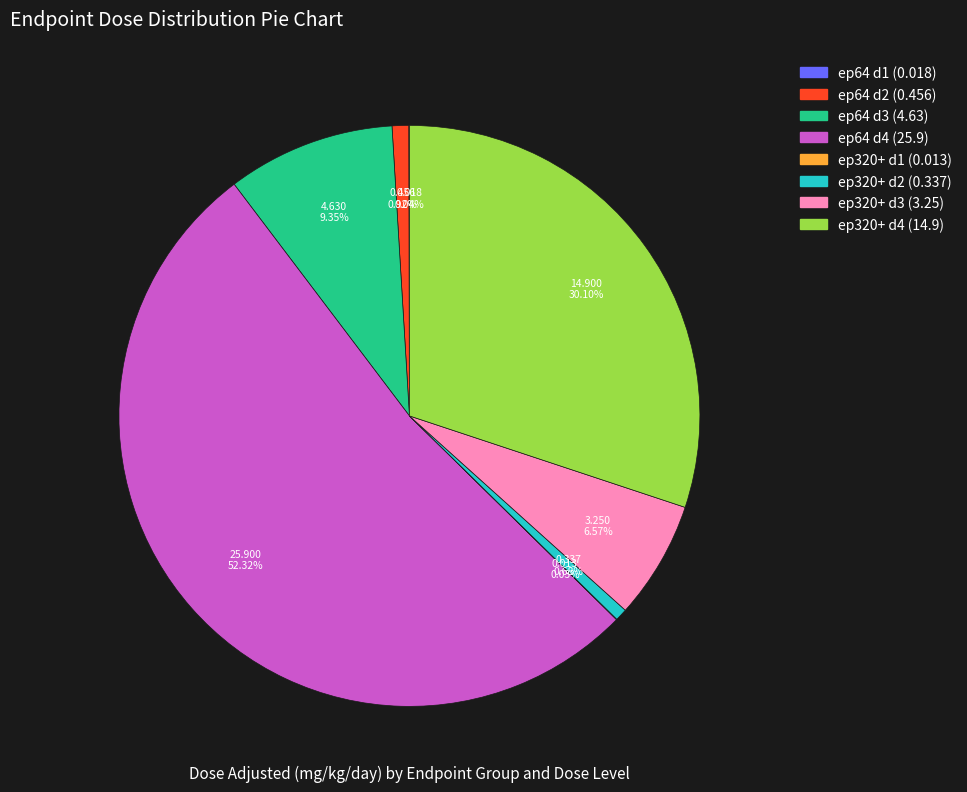

Is there a majority slice in this chart?

Yes